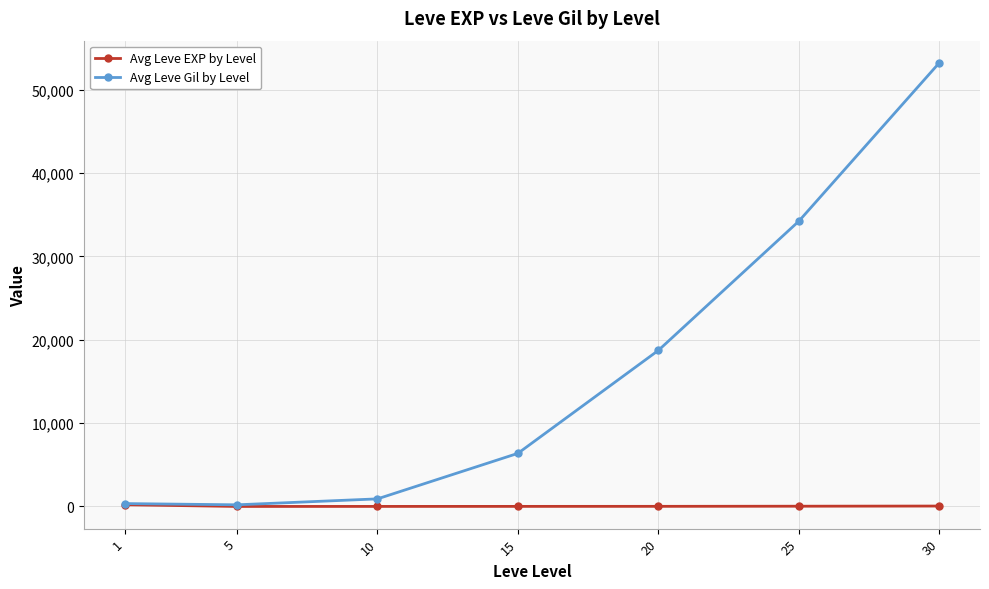

At which category is the sum across all series the highest?

30